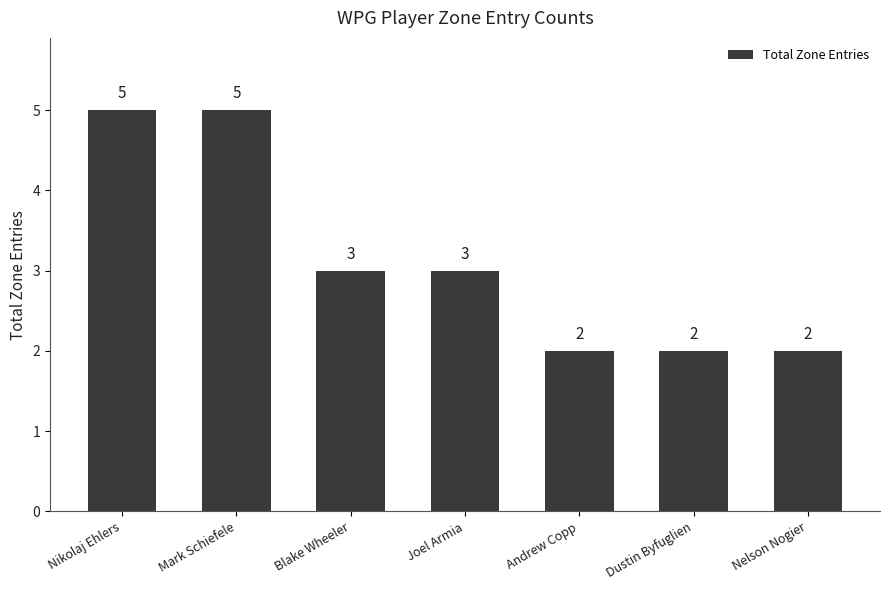

How many data points are less than 3?

3